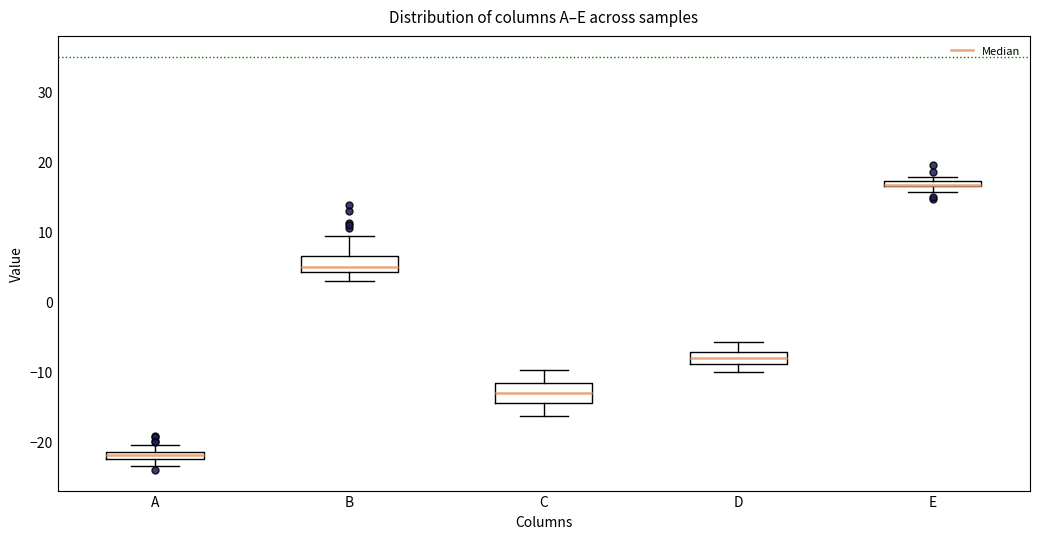

Where is the upper edge of the box for E on the y-axis? The values are not printed on the chart, so give them approximately, as read against the axis.

17